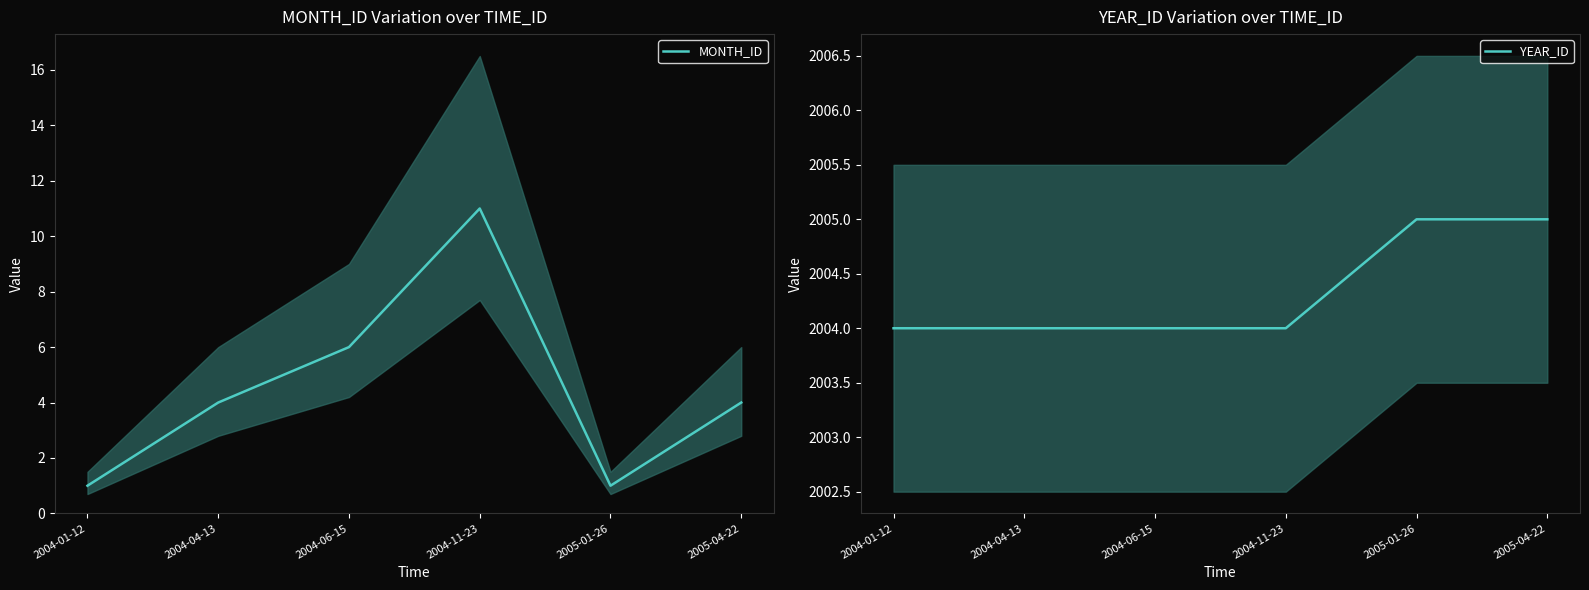

True or false: YEAR_ID has more than 0 interior local peaks.

False